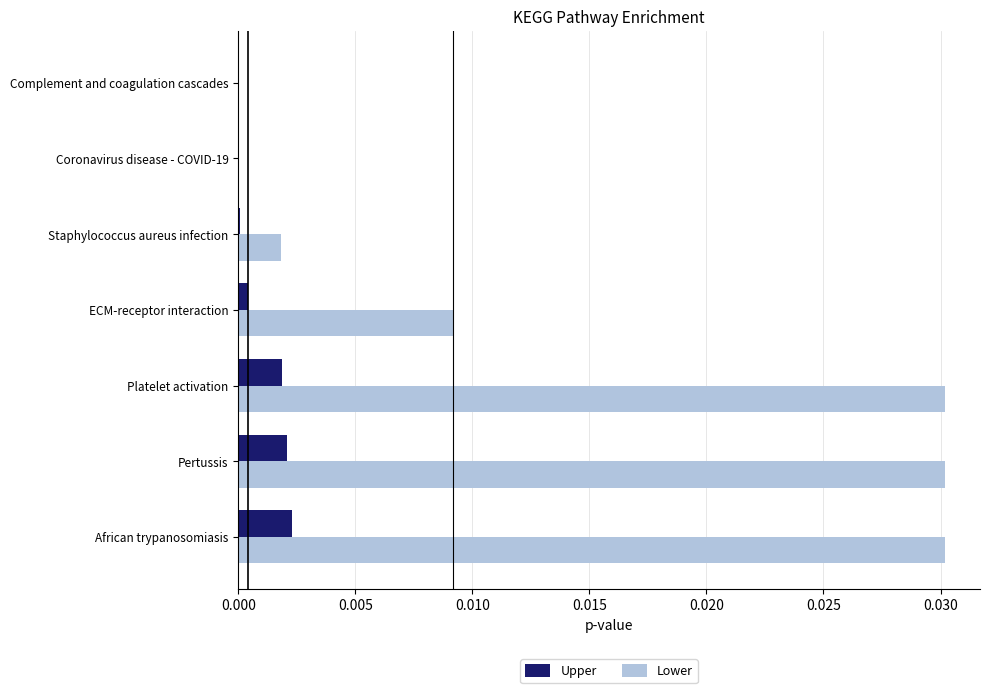

True or false: Lower has a value of 0.0 at Platelet activation.

True